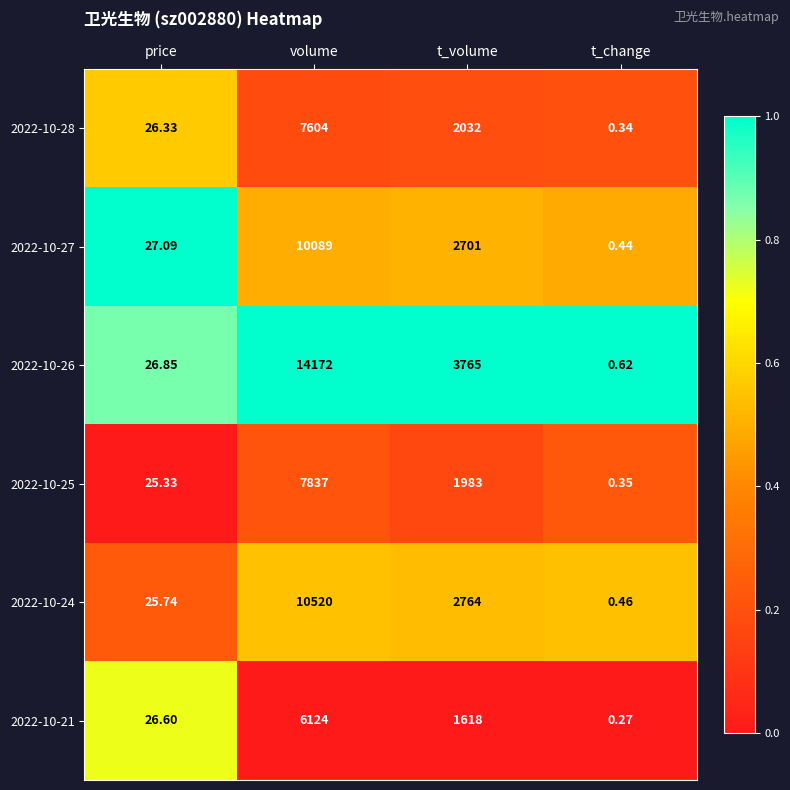

At which category does the chart reach its peak across all series?

volume